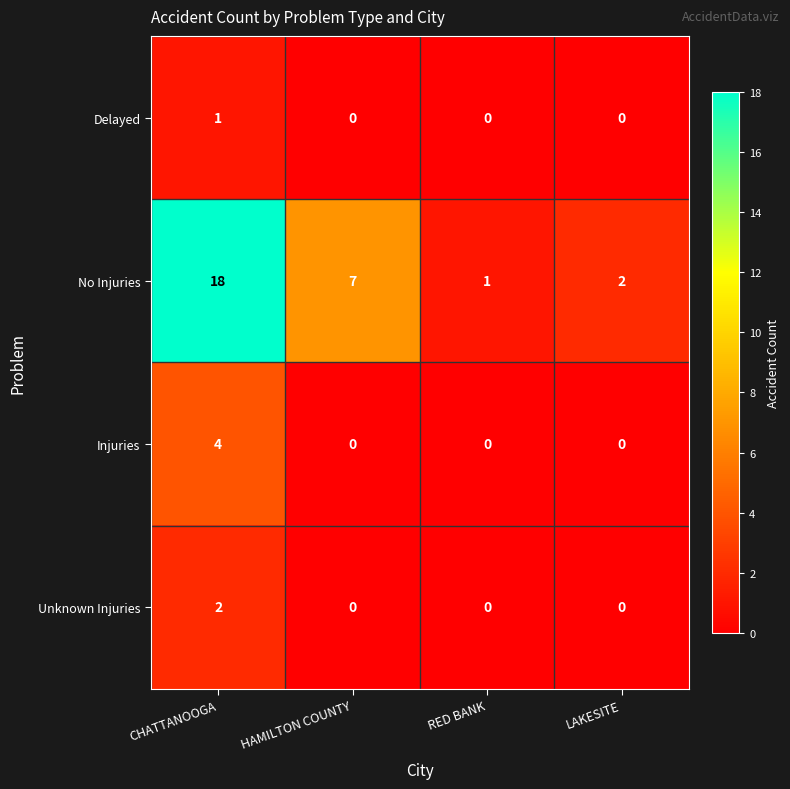

Reading right to left, list all the values displayed in this chart.

Delayed: LAKESITE=0	RED BANK=0	HAMILTON COUNTY=0	CHATTANOOGA=1
No Injuries: LAKESITE=2	RED BANK=1	HAMILTON COUNTY=7	CHATTANOOGA=18
Injuries: LAKESITE=0	RED BANK=0	HAMILTON COUNTY=0	CHATTANOOGA=4
Unknown Injuries: LAKESITE=0	RED BANK=0	HAMILTON COUNTY=0	CHATTANOOGA=2